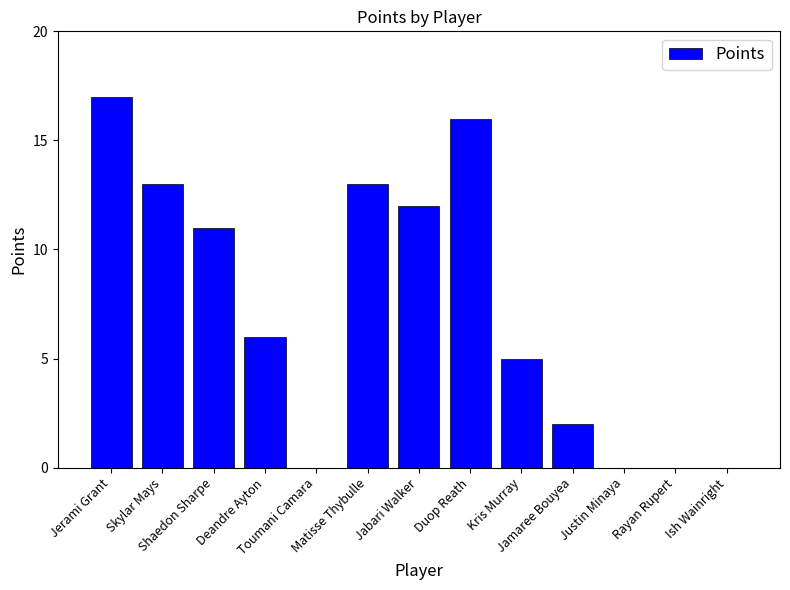

What is the sum of the values at Jerami Grant and Deandre Ayton?

23